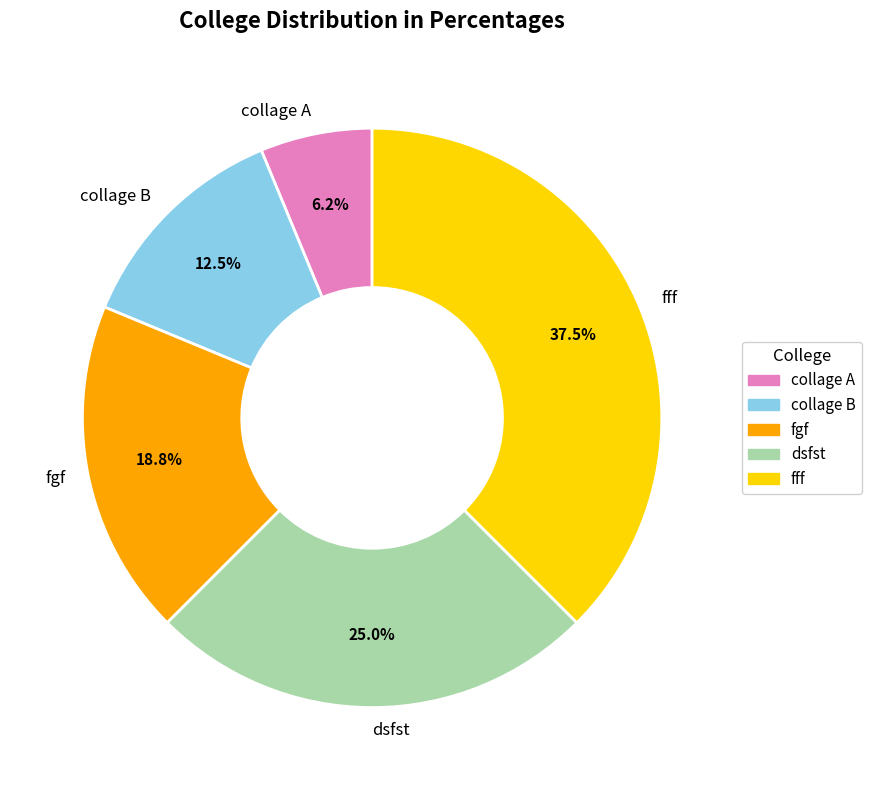

What percentage is NOT represented by collage B?

87.5%